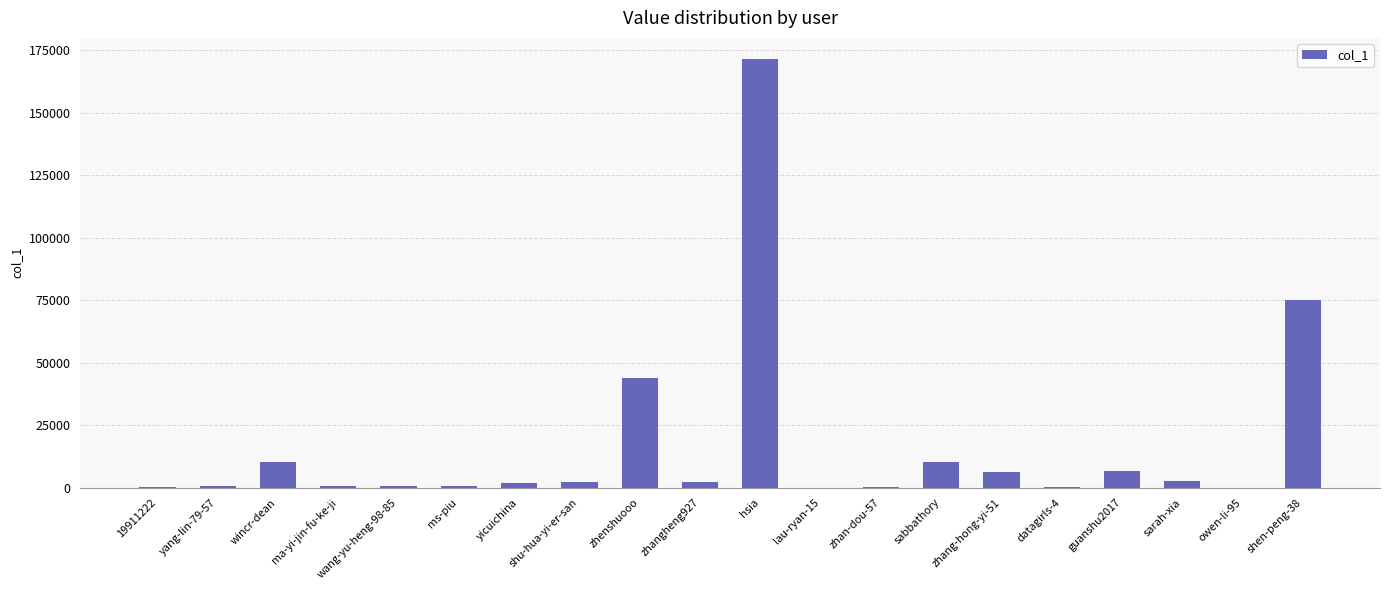

Does the chart contain stacked bars?

No